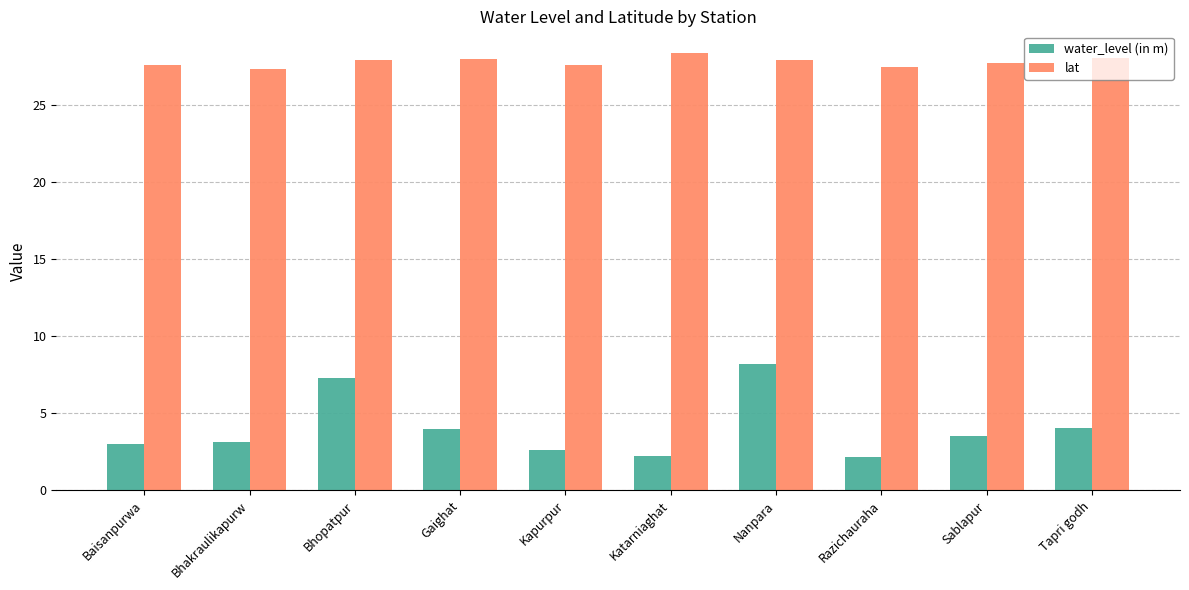

Count the number of categories in the chart.

10